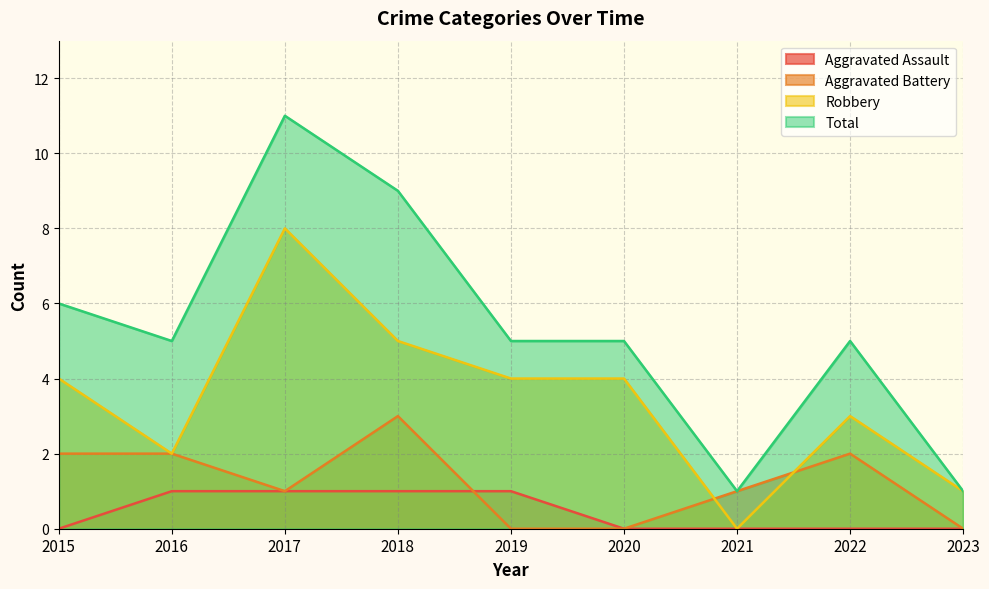

What is the difference between the second highest and second lowest values in the Aggravated Assault series?

1